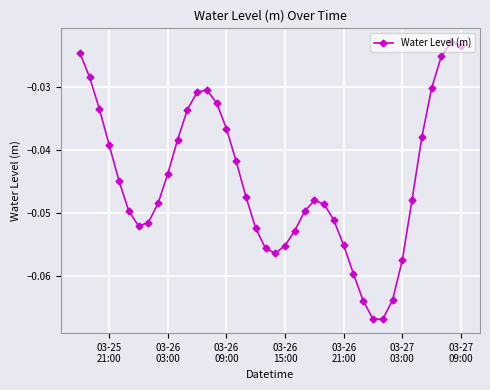

How many points are higher than both their immediate neighbors (excluding endpoints)?

3